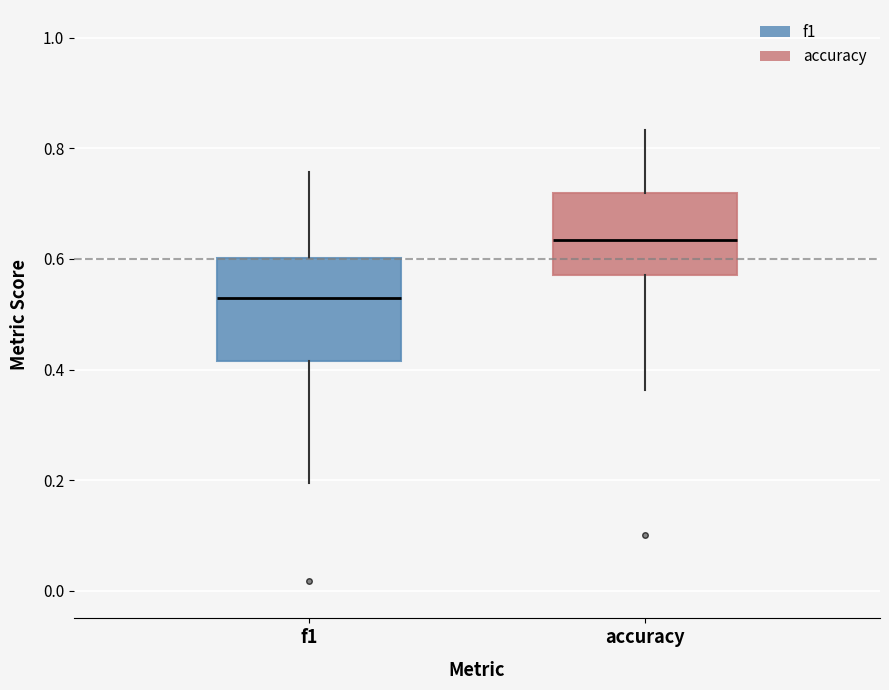

Where does the median line of the box for f1 sit on the y-axis? The values are not printed on the chart, so give them approximately, as read against the axis.

0.52